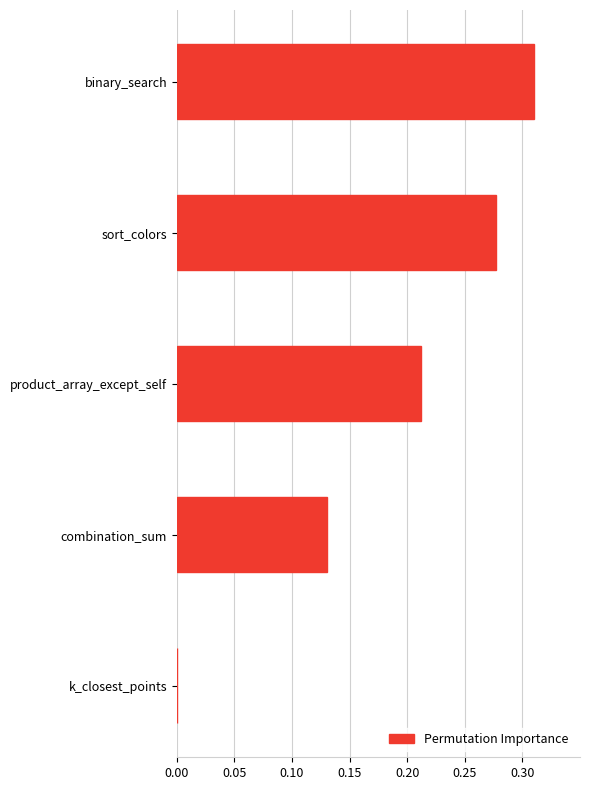

What is the change in value from k_closest_points to combination_sum?

+0.1